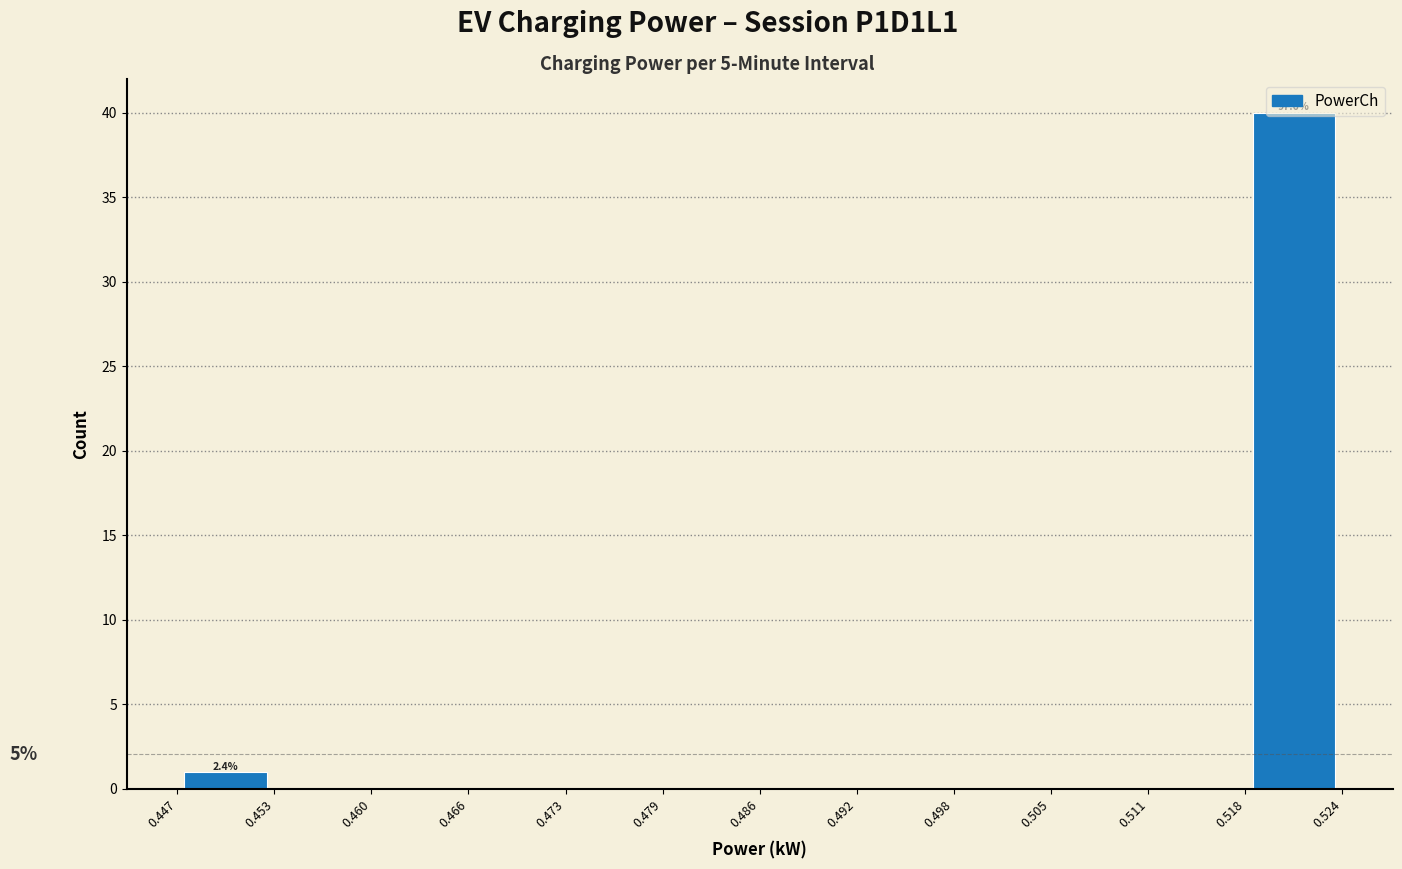

Which range on the x-axis has the tallest bar?

0.518 to 0.524